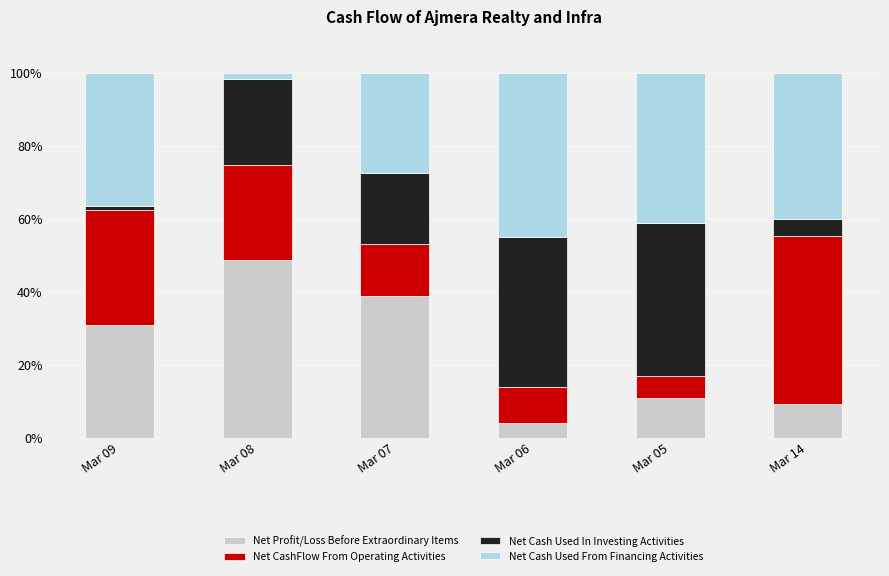

Is it true that Net Profit/Loss Before Extraordinary Items equals 30.9 at Mar 09?

True